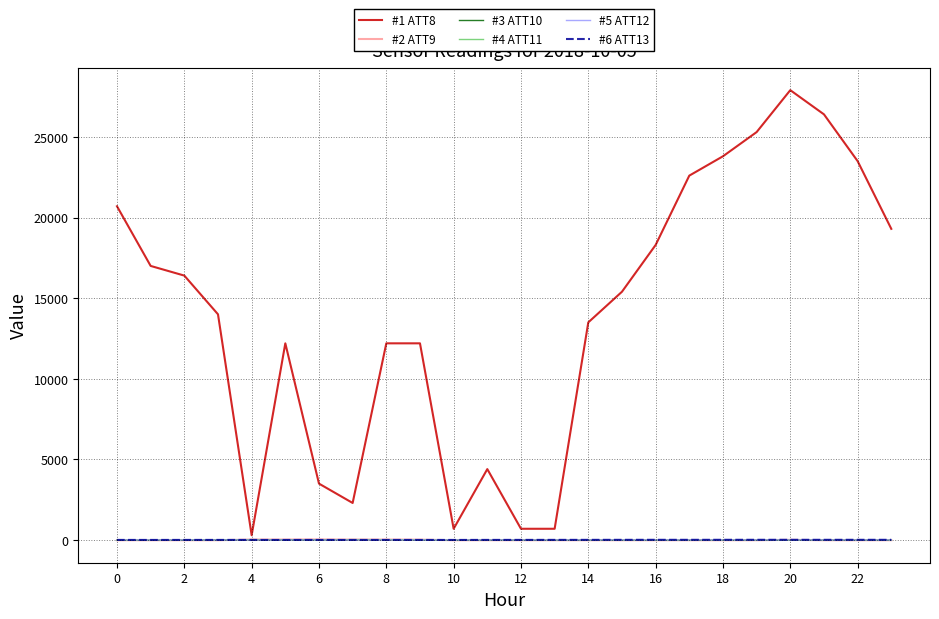

What is the highest value of the #2 ATT9 series?

38.1